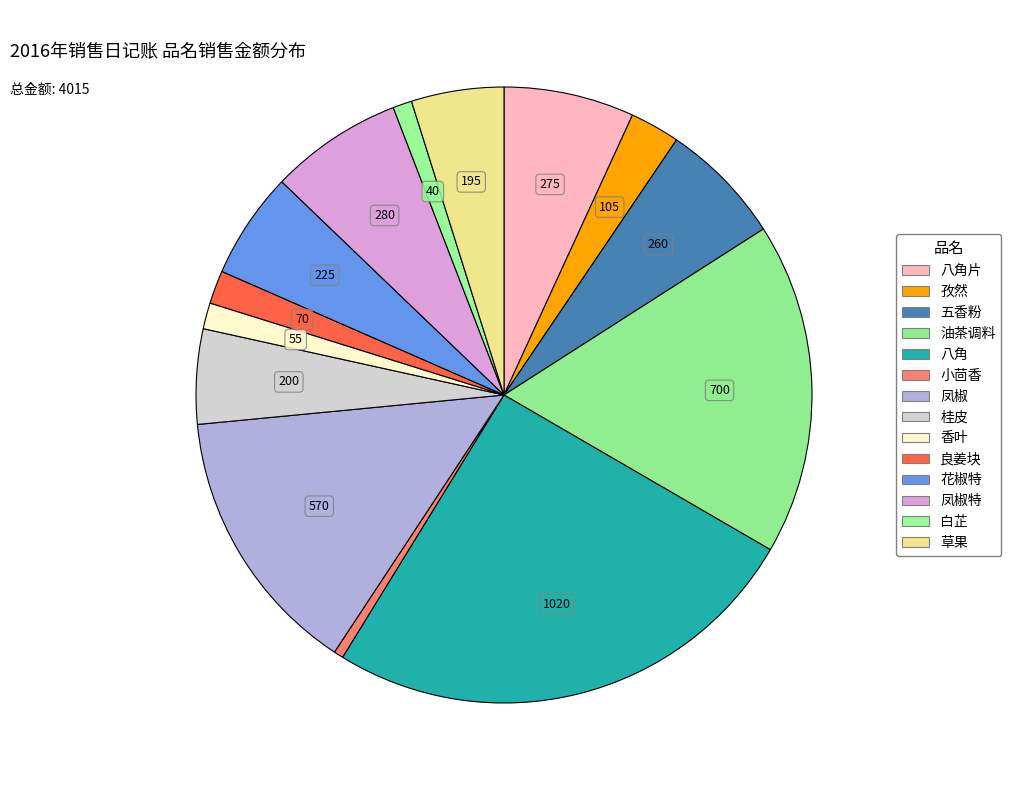

Count the number of slices in the pie.

14